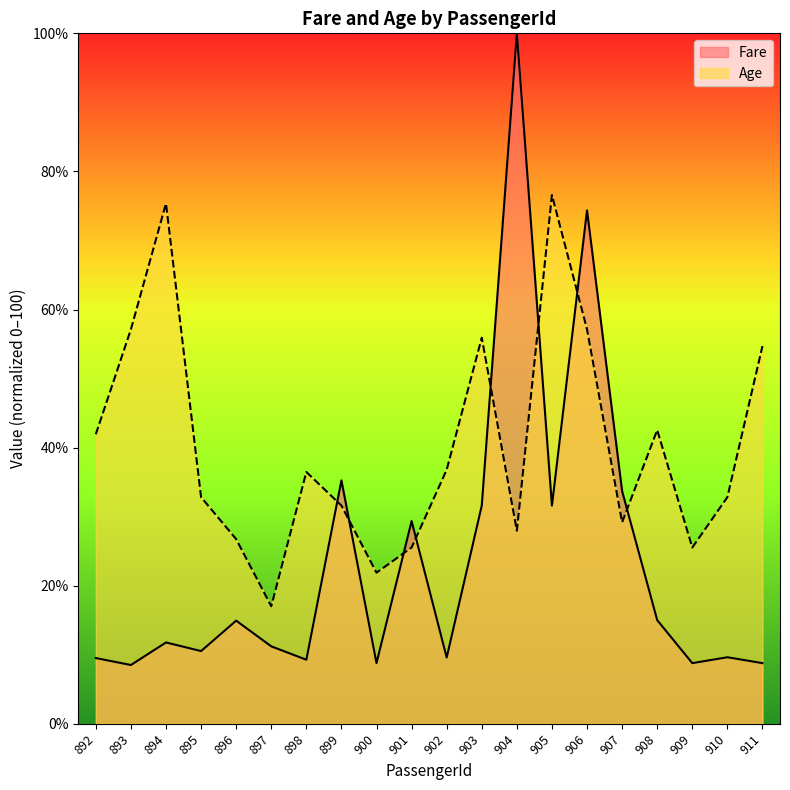

What is the maximum value for Fare?

100.0